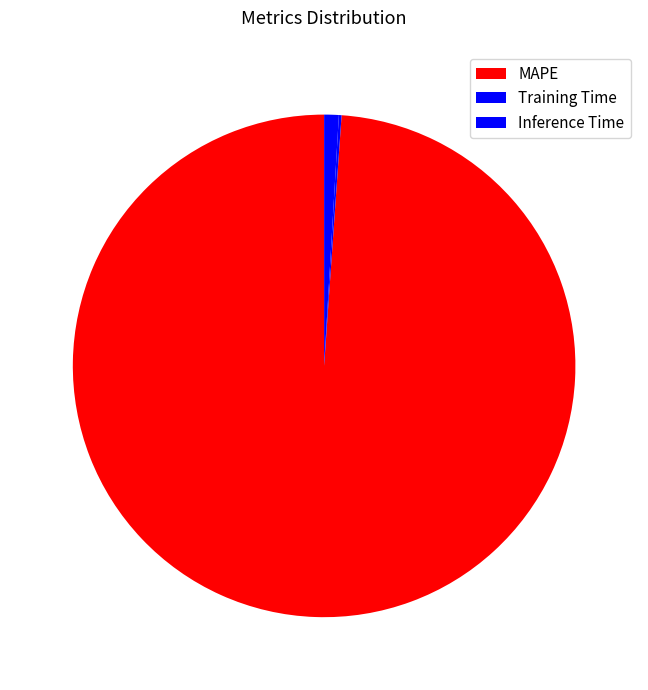

The Training Time slice represents 8% of the pie. True or false?

False